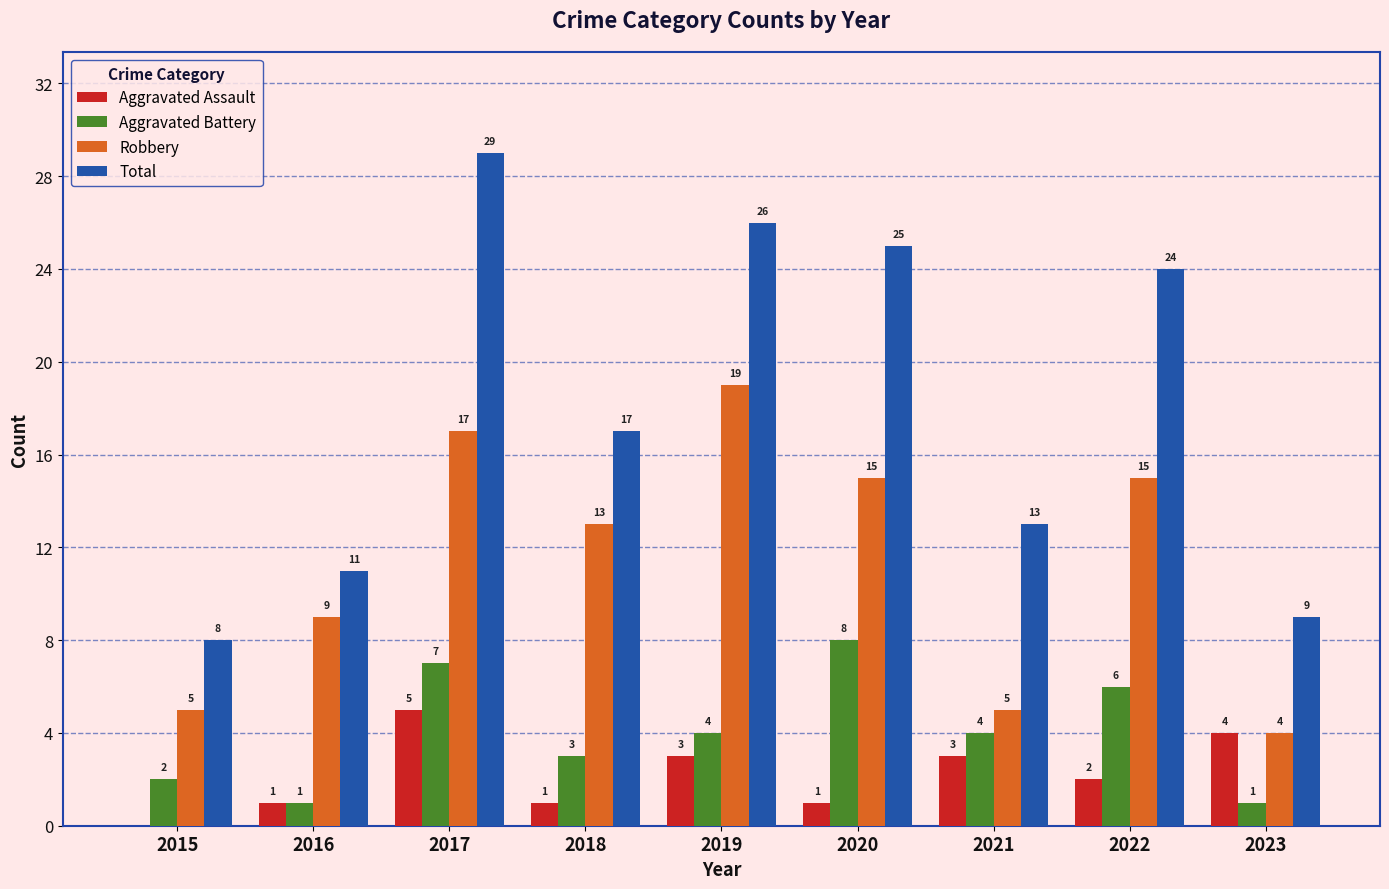

Reading right to left, extract all data points from this chart.

Aggravated Assault: 2023=4	2022=2	2021=3	2020=1	2019=3	2018=1	2017=5	2016=1	2015=0
Aggravated Battery: 2023=1	2022=6	2021=4	2020=8	2019=4	2018=3	2017=7	2016=1	2015=2
Robbery: 2023=4	2022=15	2021=5	2020=15	2019=19	2018=13	2017=17	2016=9	2015=5
Total: 2023=9	2022=24	2021=13	2020=25	2019=26	2018=17	2017=29	2016=11	2015=8